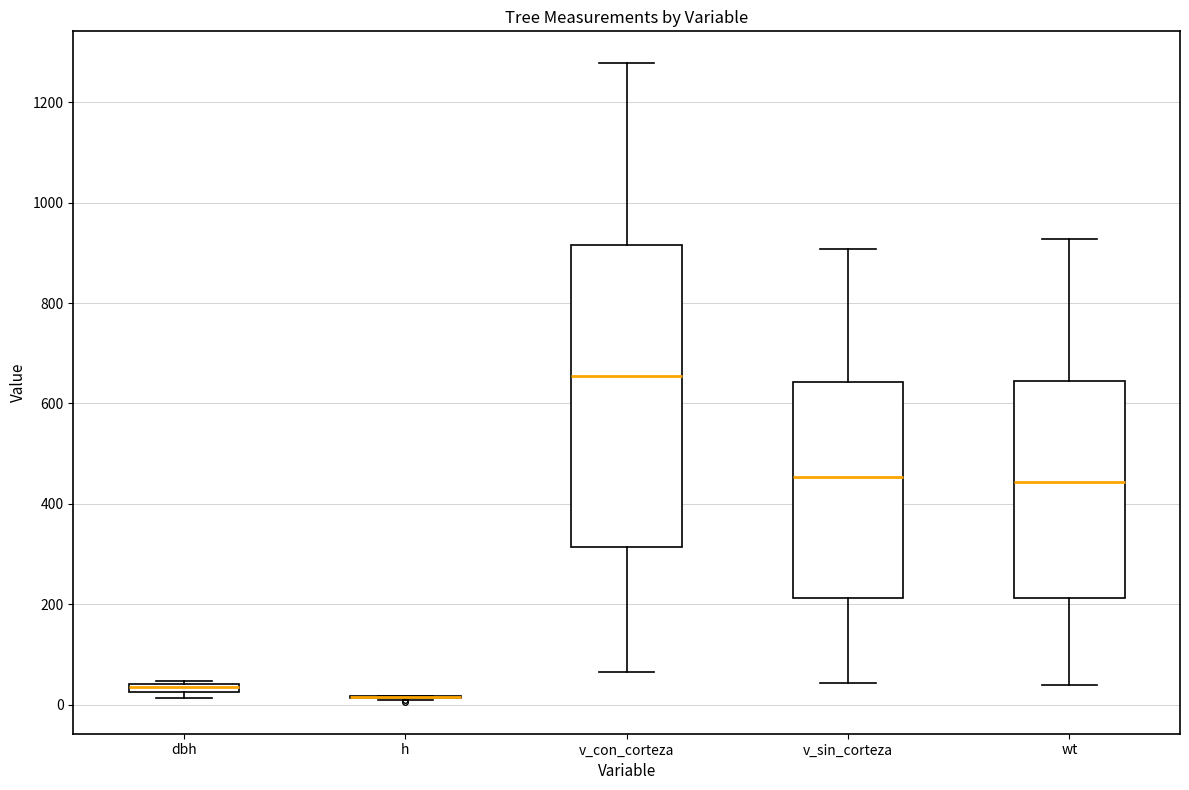

Where is the upper edge of the box for dbh on the y-axis? The values are not printed on the chart, so give them approximately, as read against the axis.

40